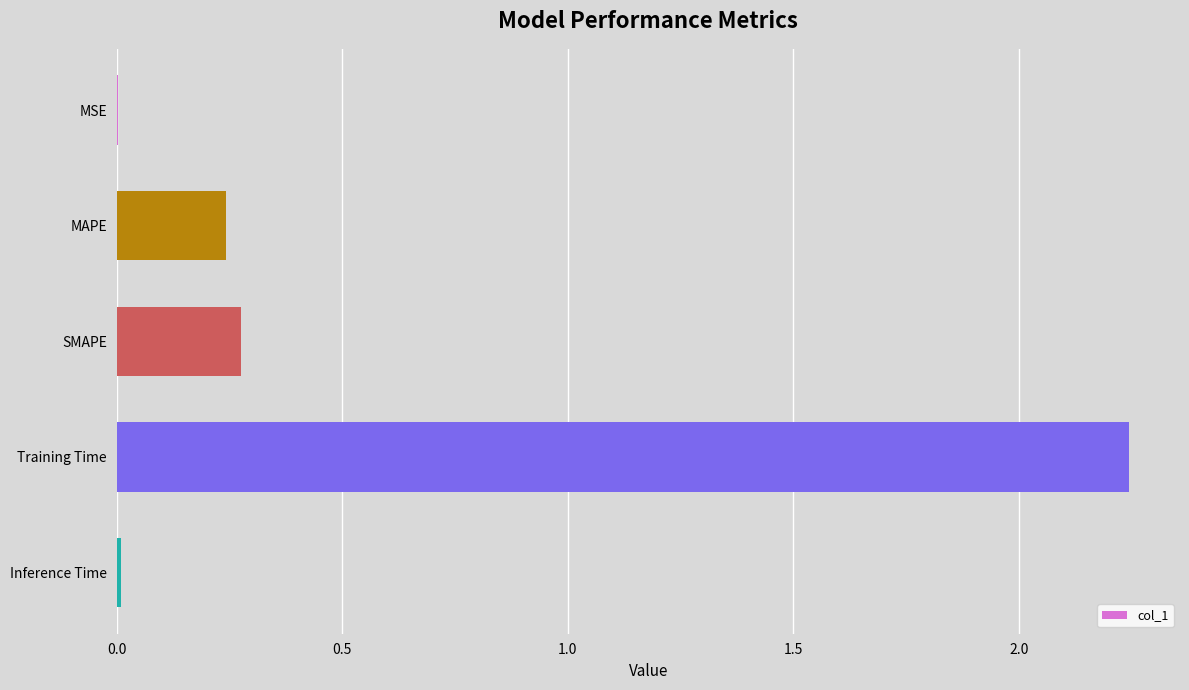

At which category does the chart reach its peak across all series?

Training Time